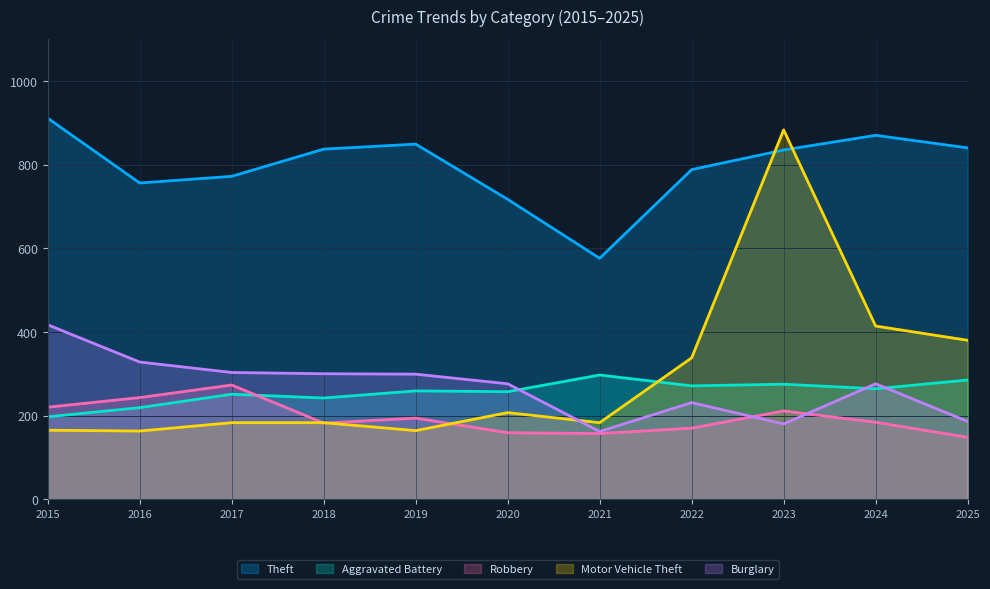

How many lines are shown in the chart?

5